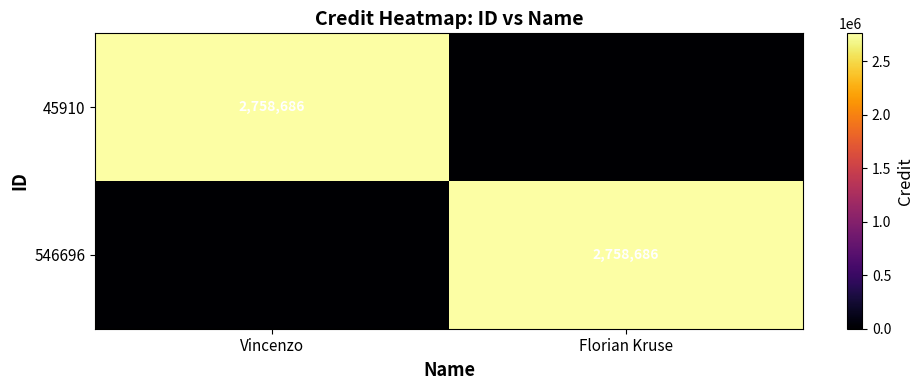

How many data points does each series have?

2